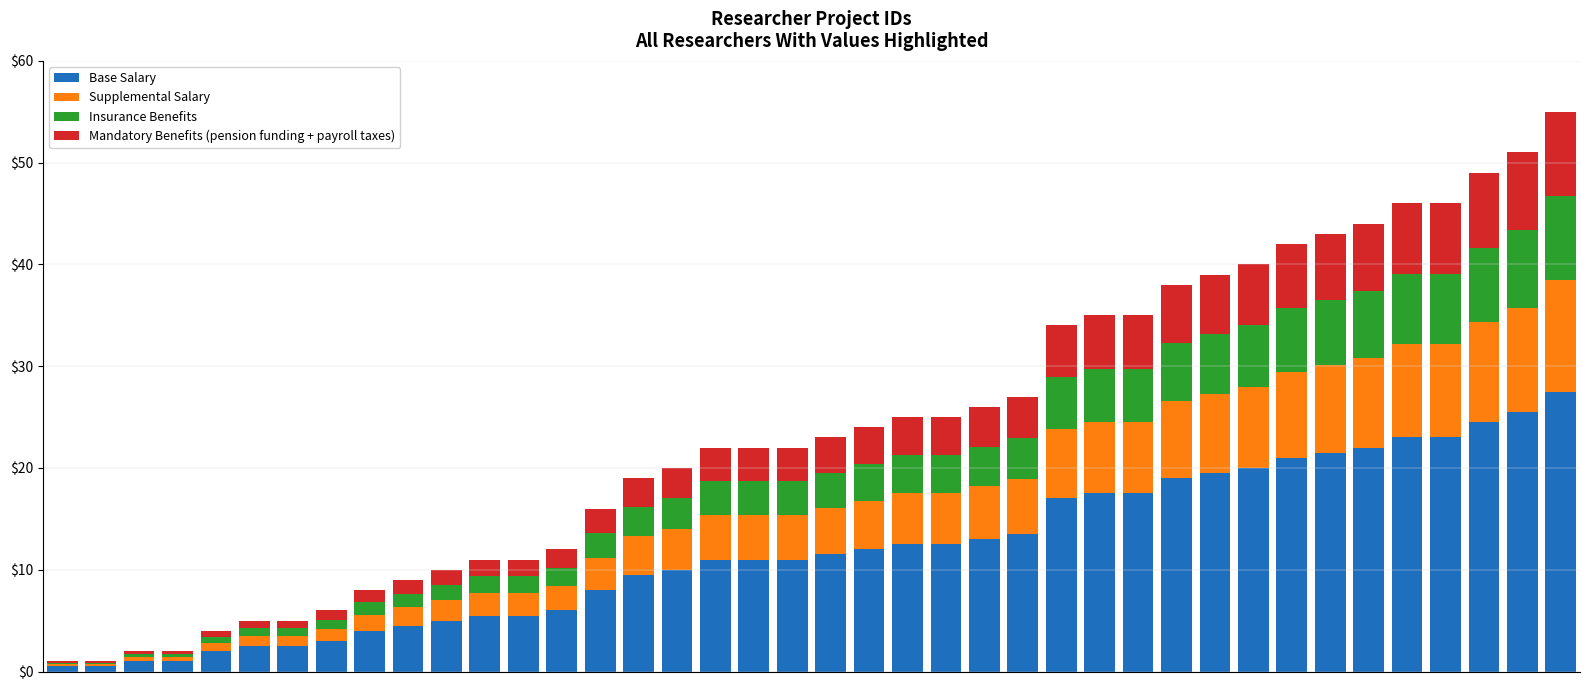

What is the highest value of the Base Salary series?

27.5